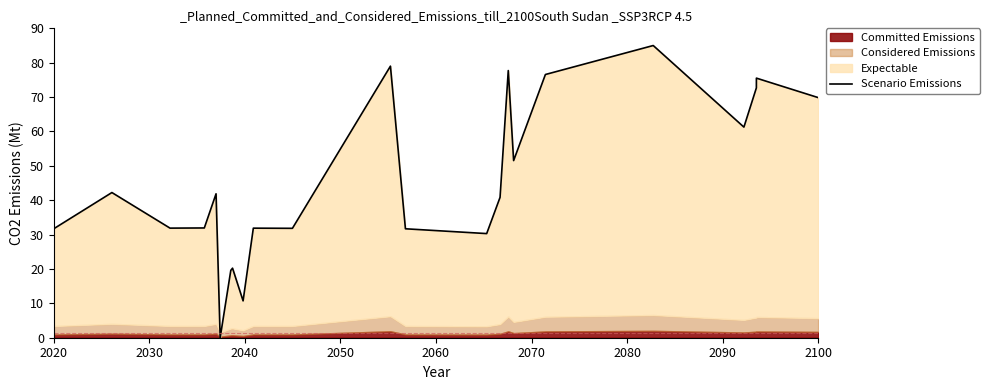

What is the average value?

47.4